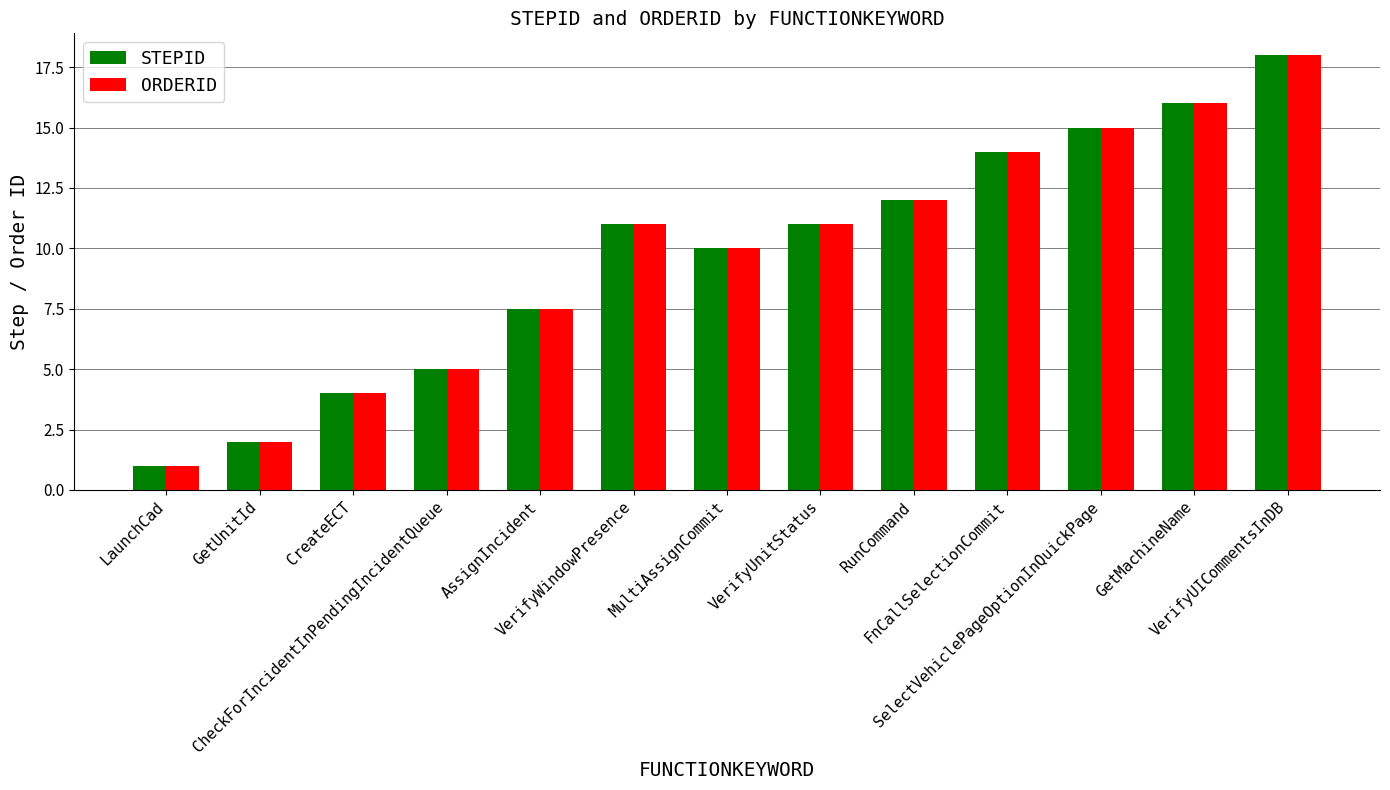

At which label does STEPID reach its minimum?

LaunchCad